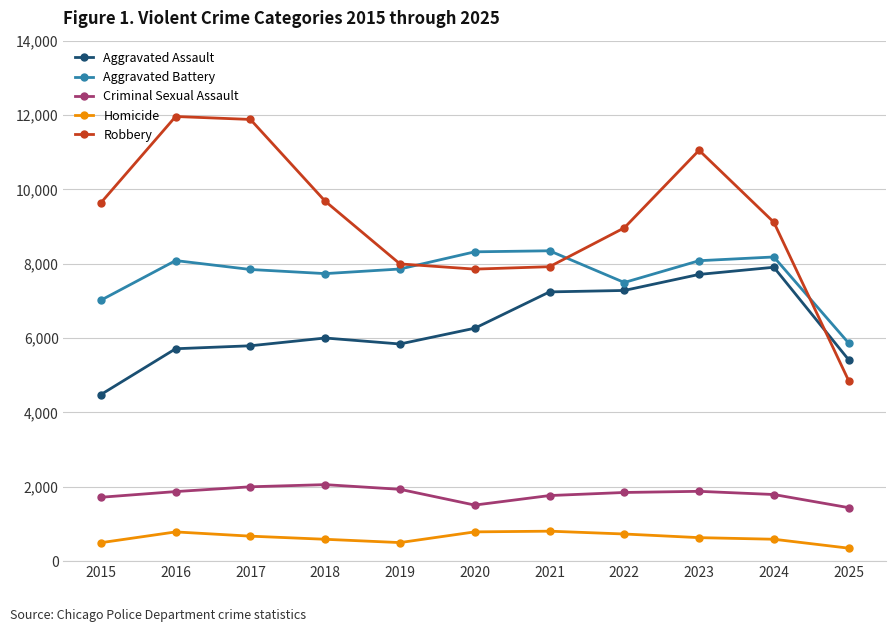

What is the maximum value shown in the chart?

11960